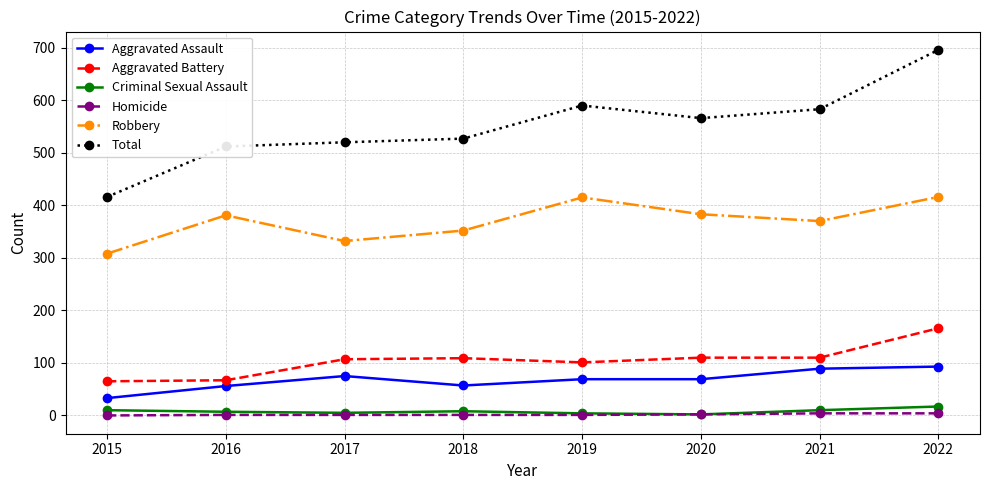

Which series has the largest total across all categories?

Total